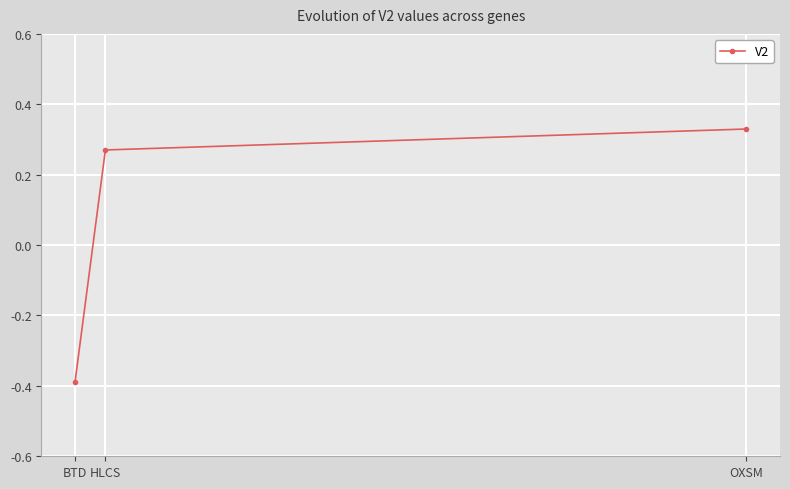

What position from the left is BTD?

1